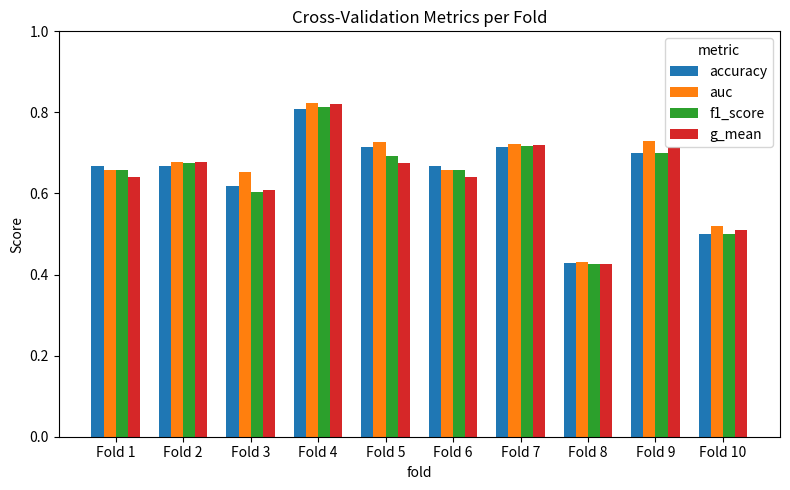

At Fold 5, list the series in order from largest to smallest.

auc, accuracy, f1_score, g_mean